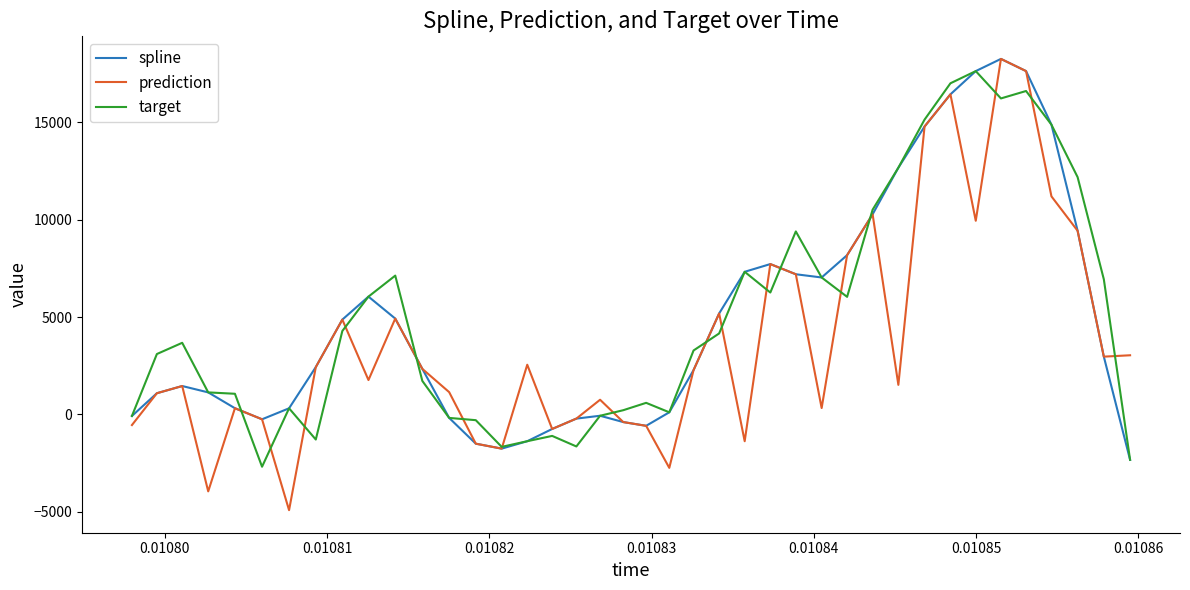

Which series has the widest spread of values?

prediction